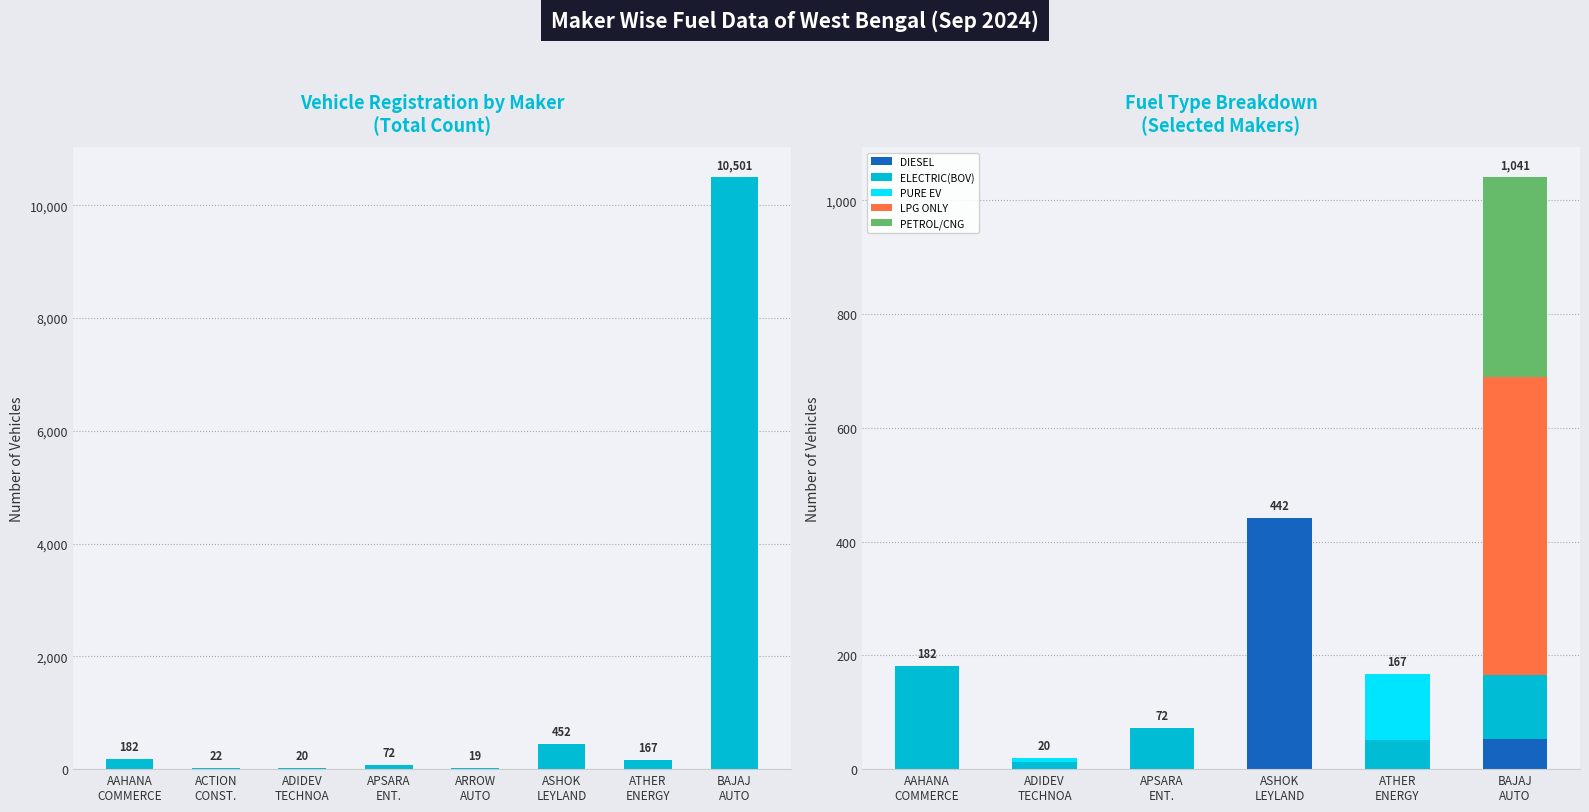

What is the maximum value for DIESEL?

442